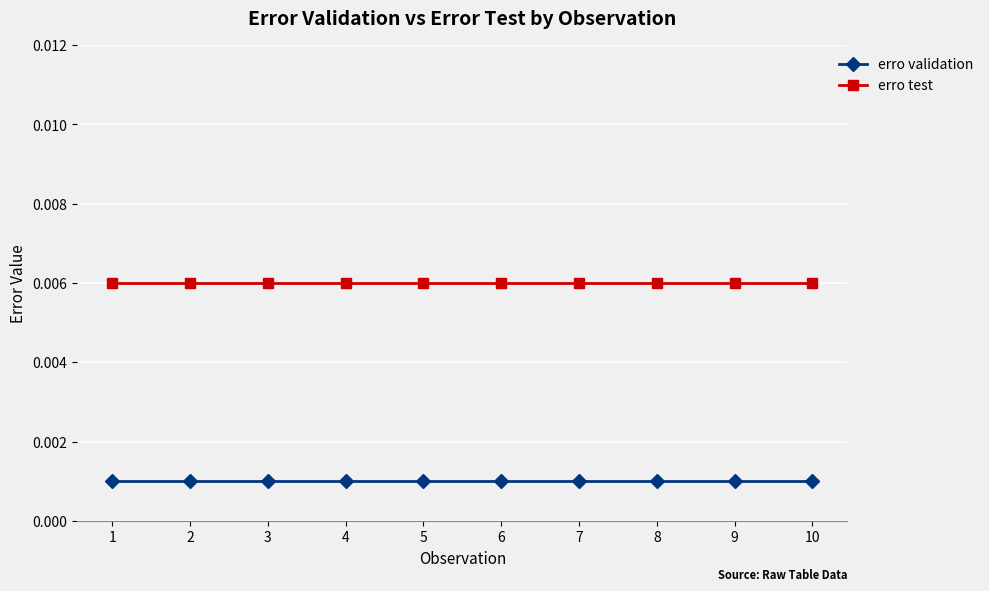

Rank the series by their average value, from highest to lowest.

erro test, erro validation